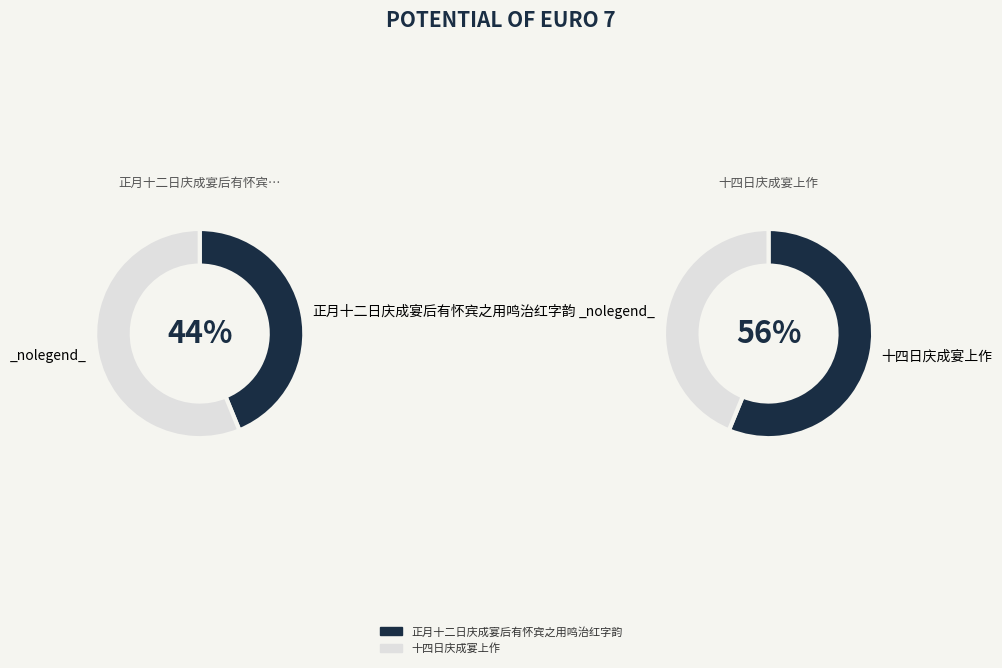

Which has a higher value, 正月十二日庆成宴后有怀宾之用鸣治红字韵 or 十四日庆成宴上作?

十四日庆成宴上作